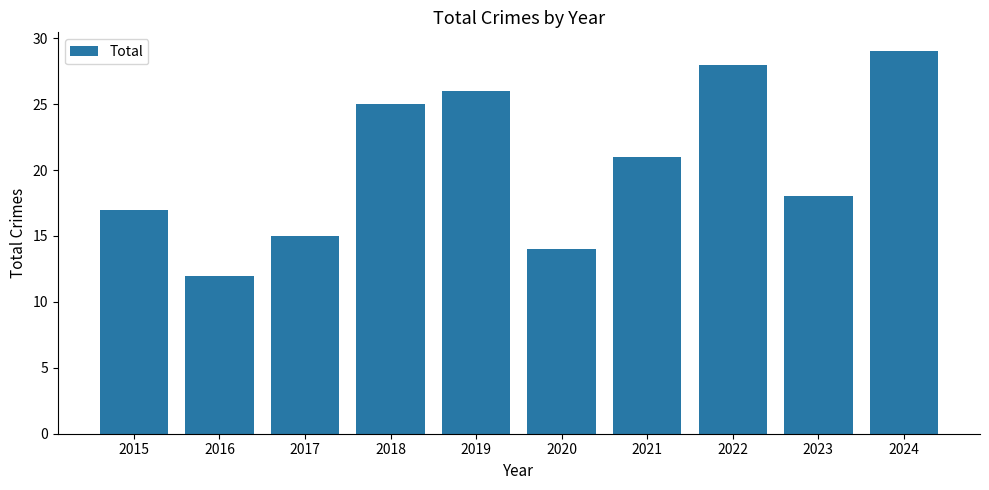

At which label does the data first exceed 21?

2018